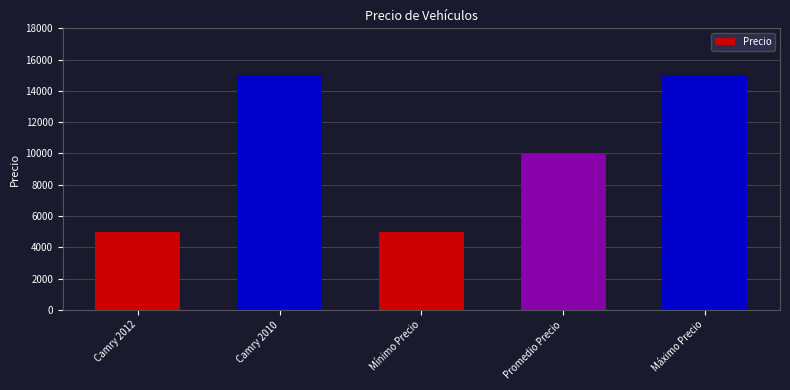

Which has a higher value, Camry 2010 or Promedio Precio?

Camry 2010